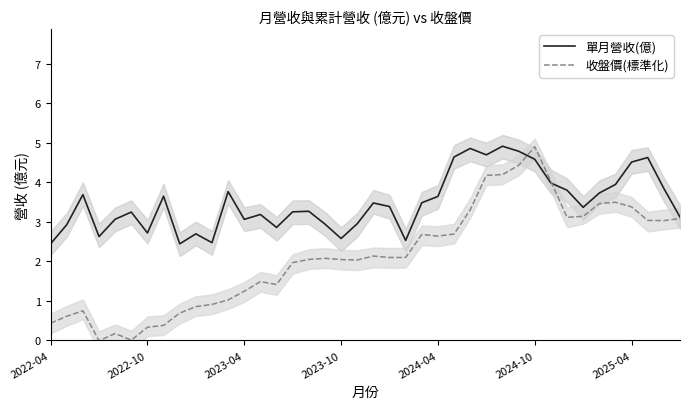

Does the chart have visible grid lines?

No